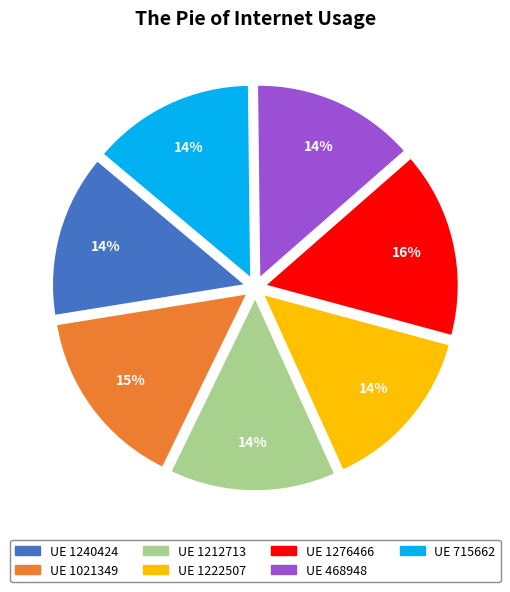

Is there any slice that represents more than half of the pie?

No